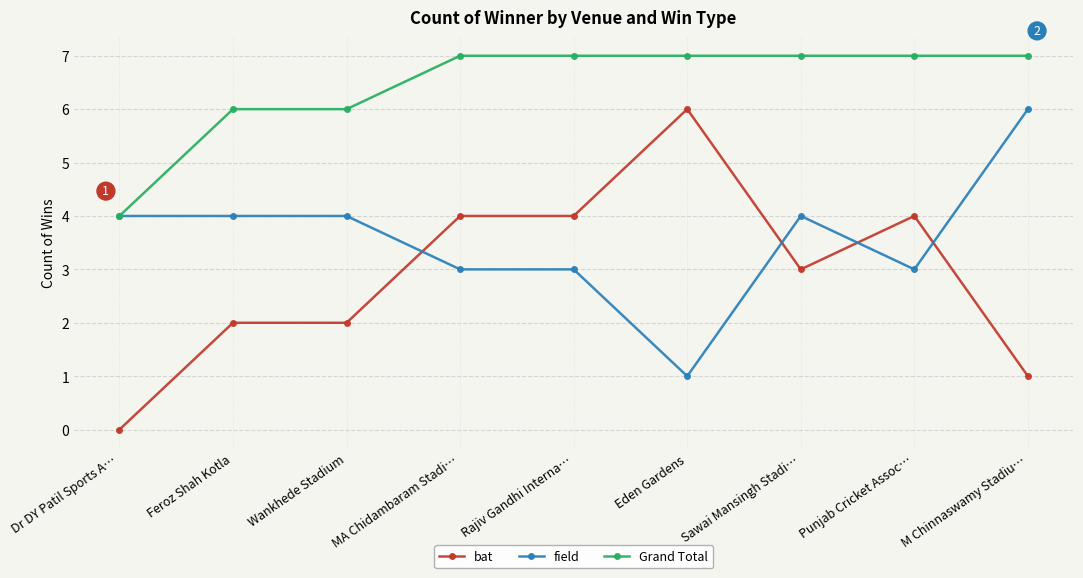

Does the chart have visible grid lines?

Yes